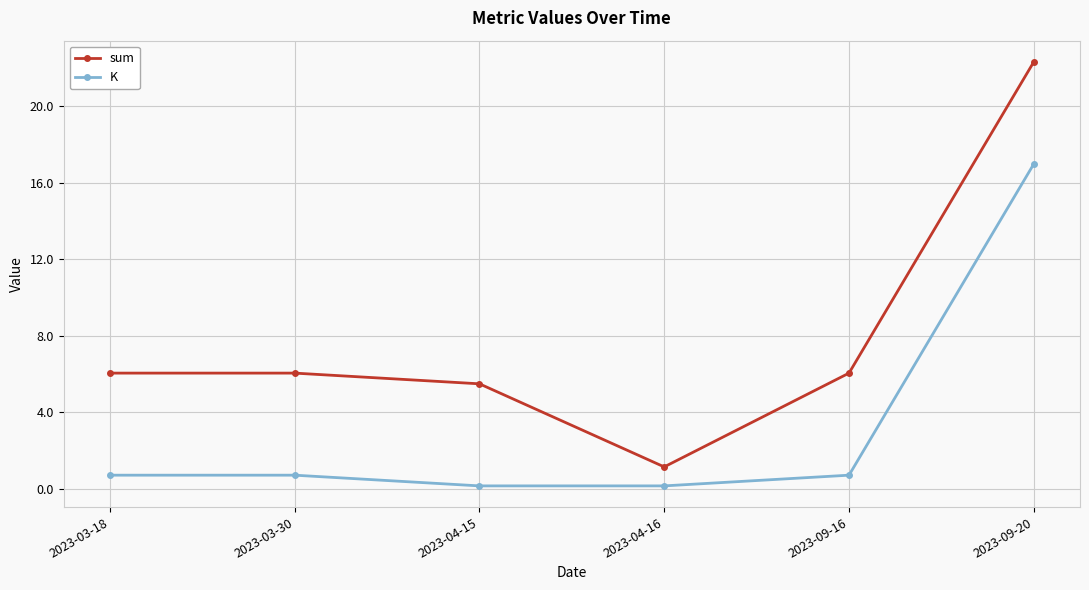

What is the difference between the maximum and minimum values in the sum series?

21.2